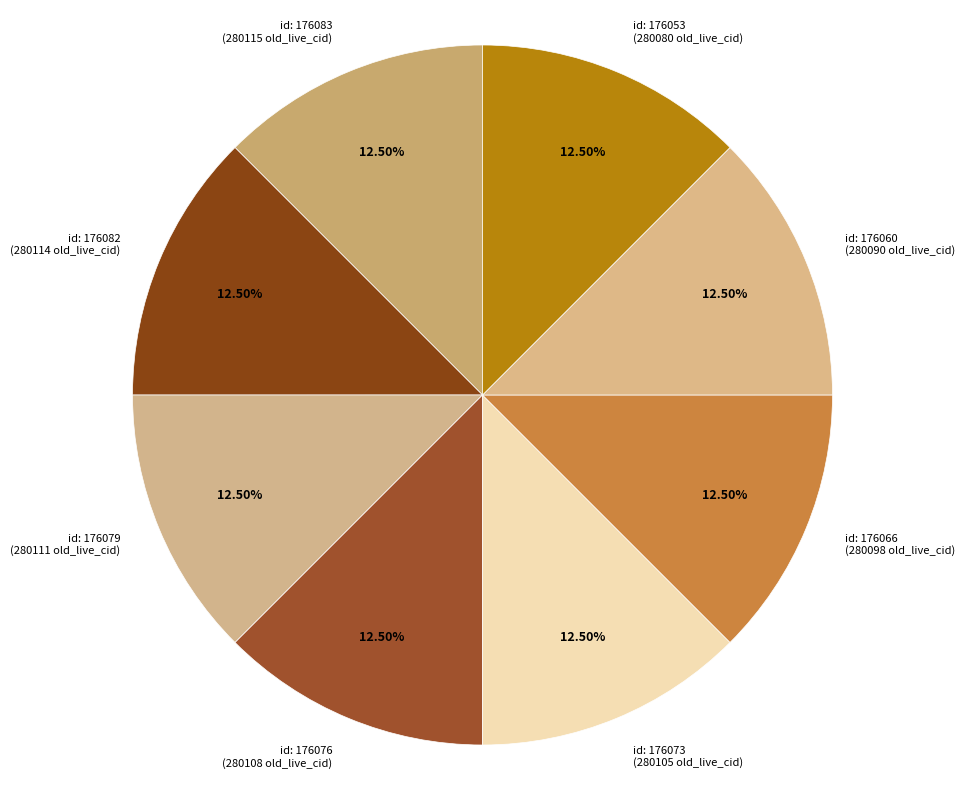

Does any single category account for the majority?

No